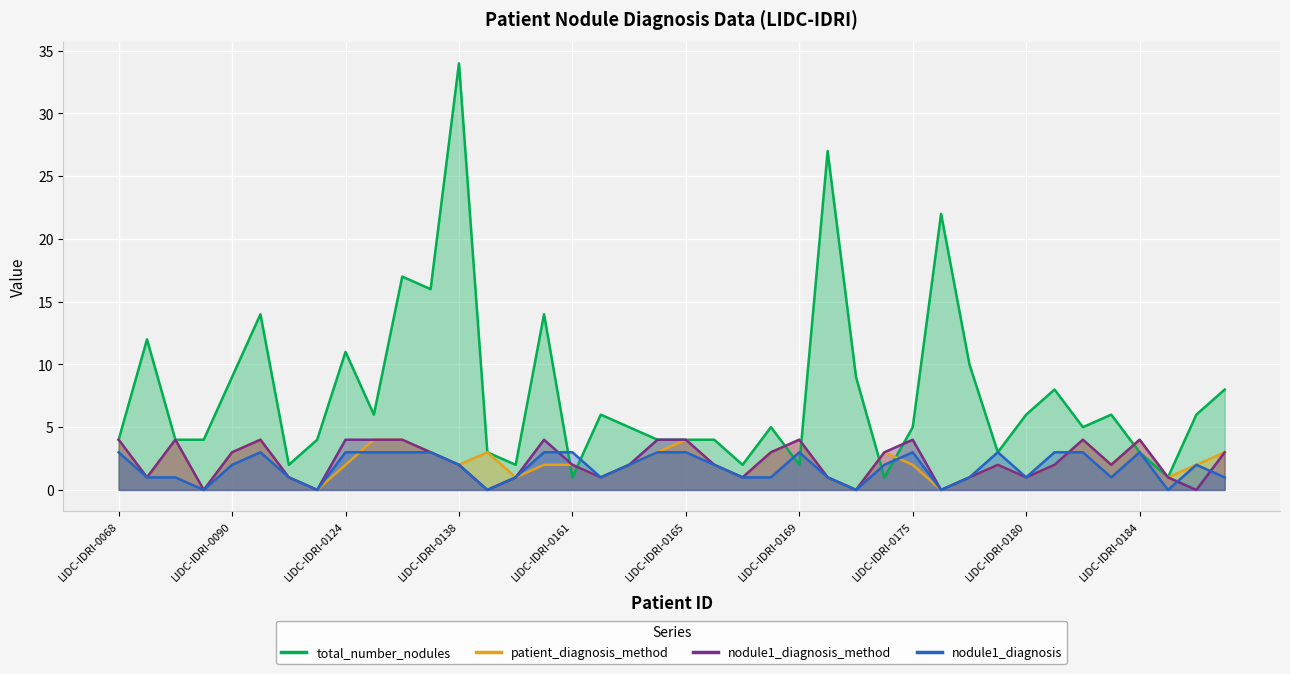

What is the sum of all patient_diagnosis_method values?

88